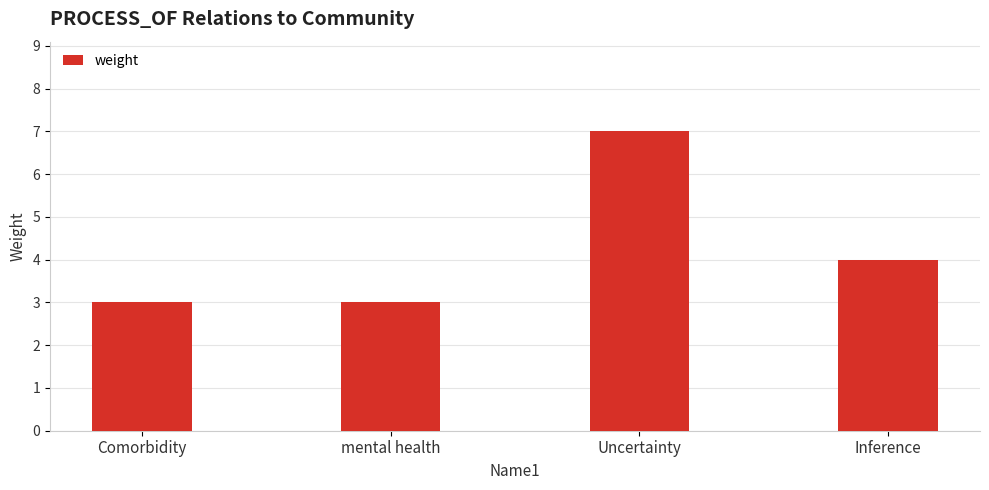

What is the change in value from Comorbidity to Inference?

+1